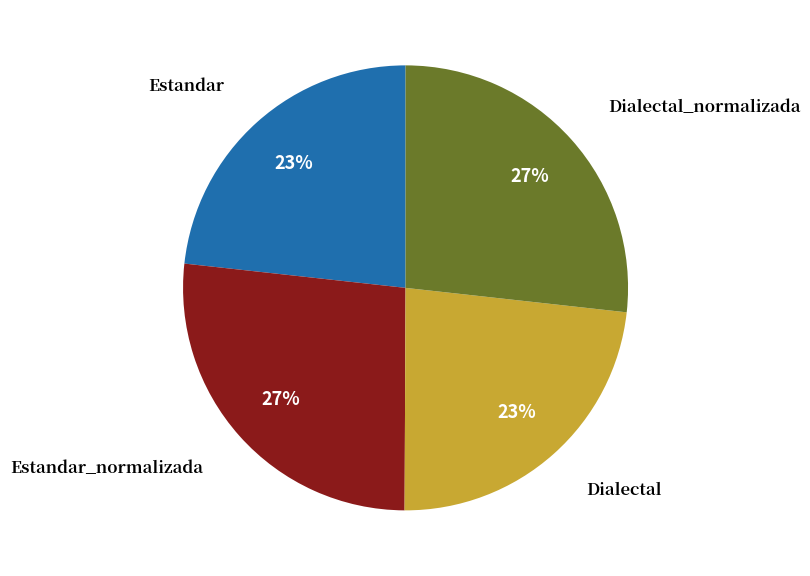

Count the number of slices in the pie.

4